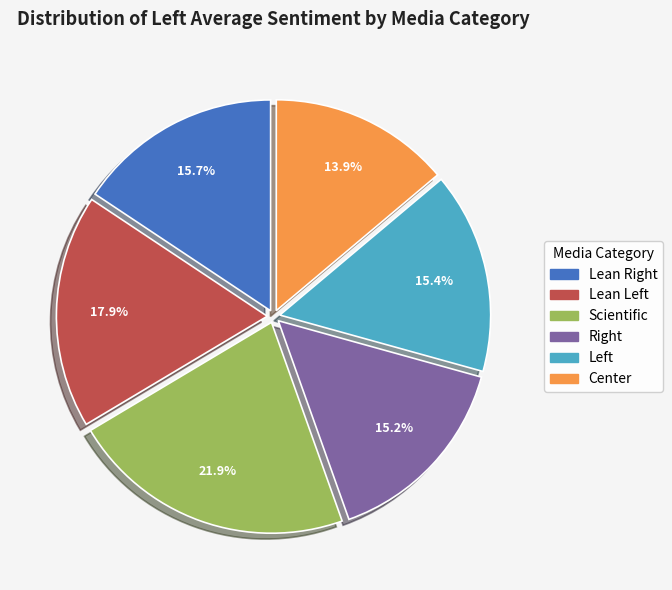

To the nearest percent, what is the difference between the largest and smallest slice percentages?

8%